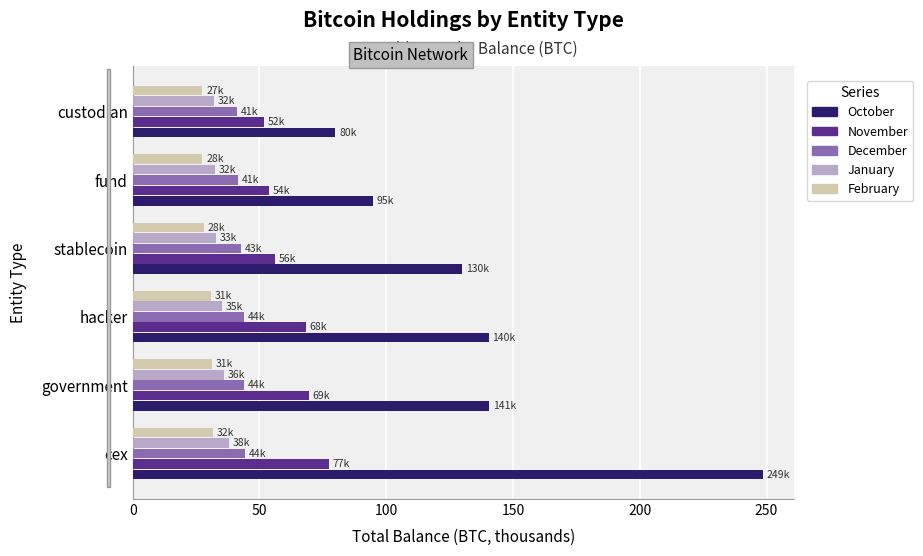

What is the maximum value shown in the chart?

248.6